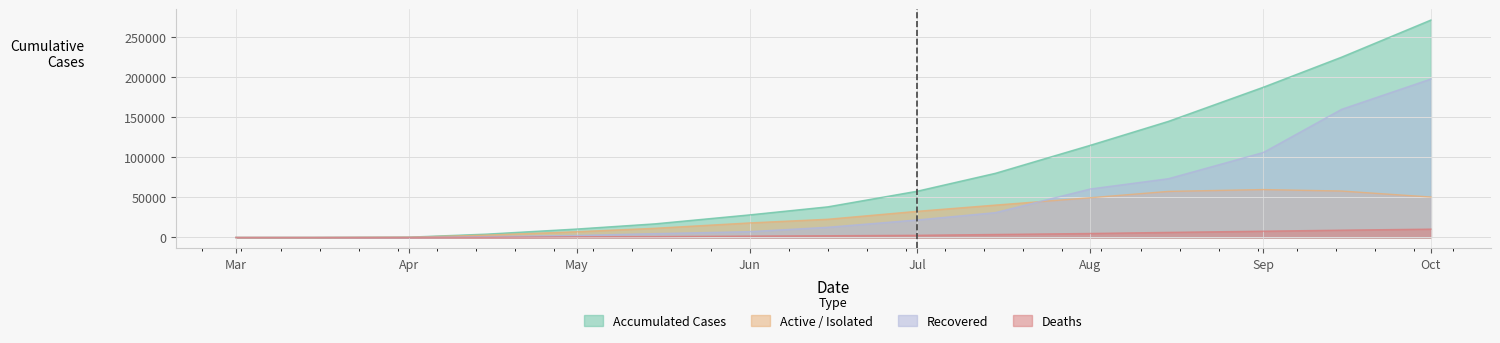

Where is Recovered nearest to the value 98884?

Sep